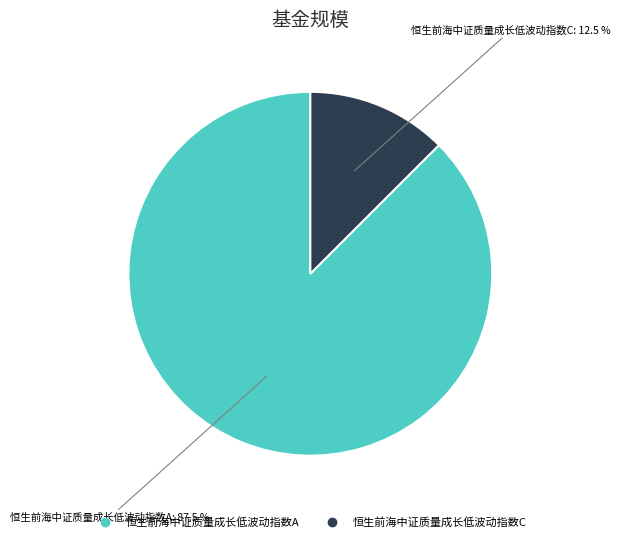

What is the majority slice?

恒生前海中证质量成长低波动指数A